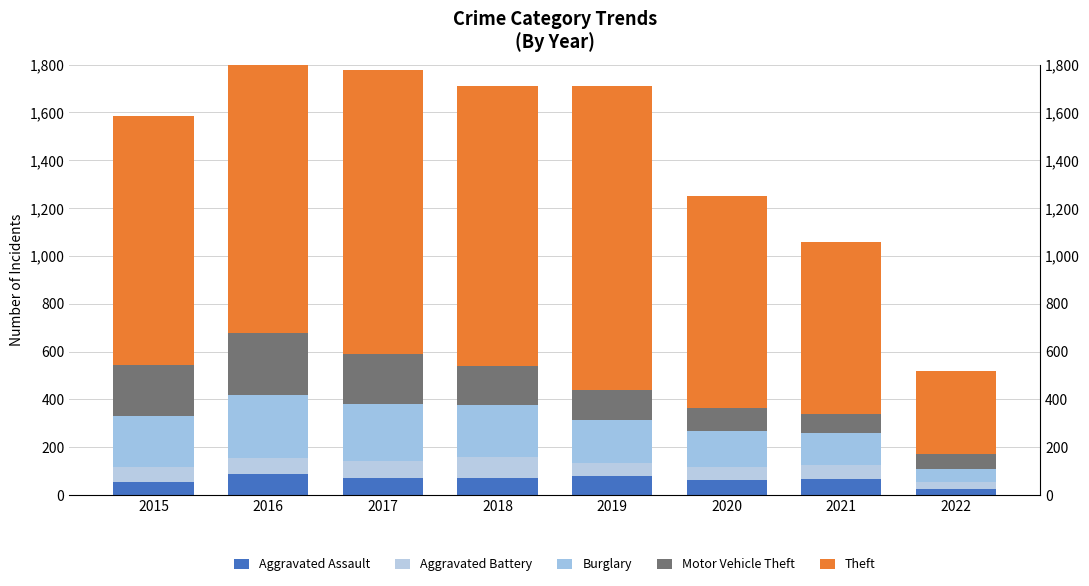

What is the difference between the highest and lowest values at 2022?

321